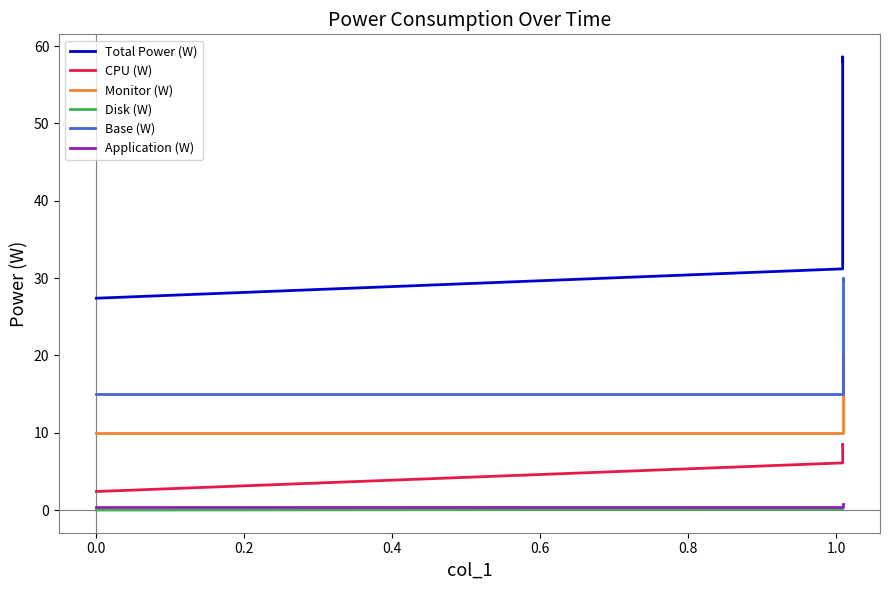

True or false: Disk (W) and CPU (W) cross at least once.

False